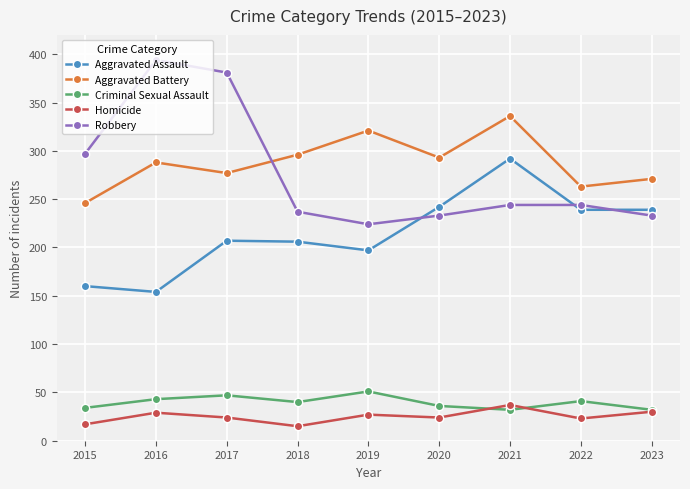

At 2017, list the series in order from smallest to largest.

Homicide, Criminal Sexual Assault, Aggravated Assault, Aggravated Battery, Robbery